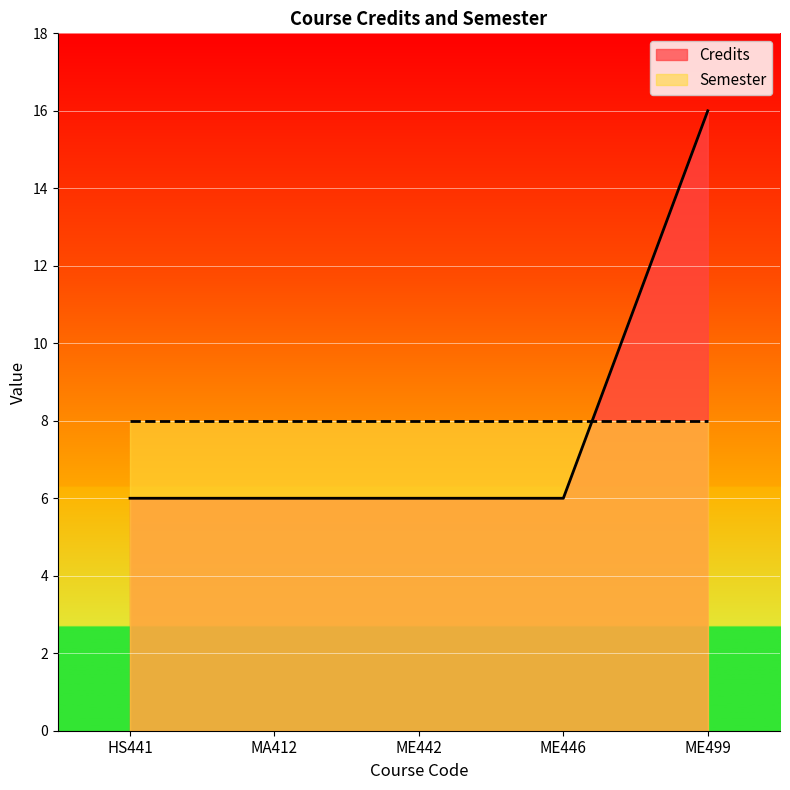

Is it true that the value at ME442 is 8?

False